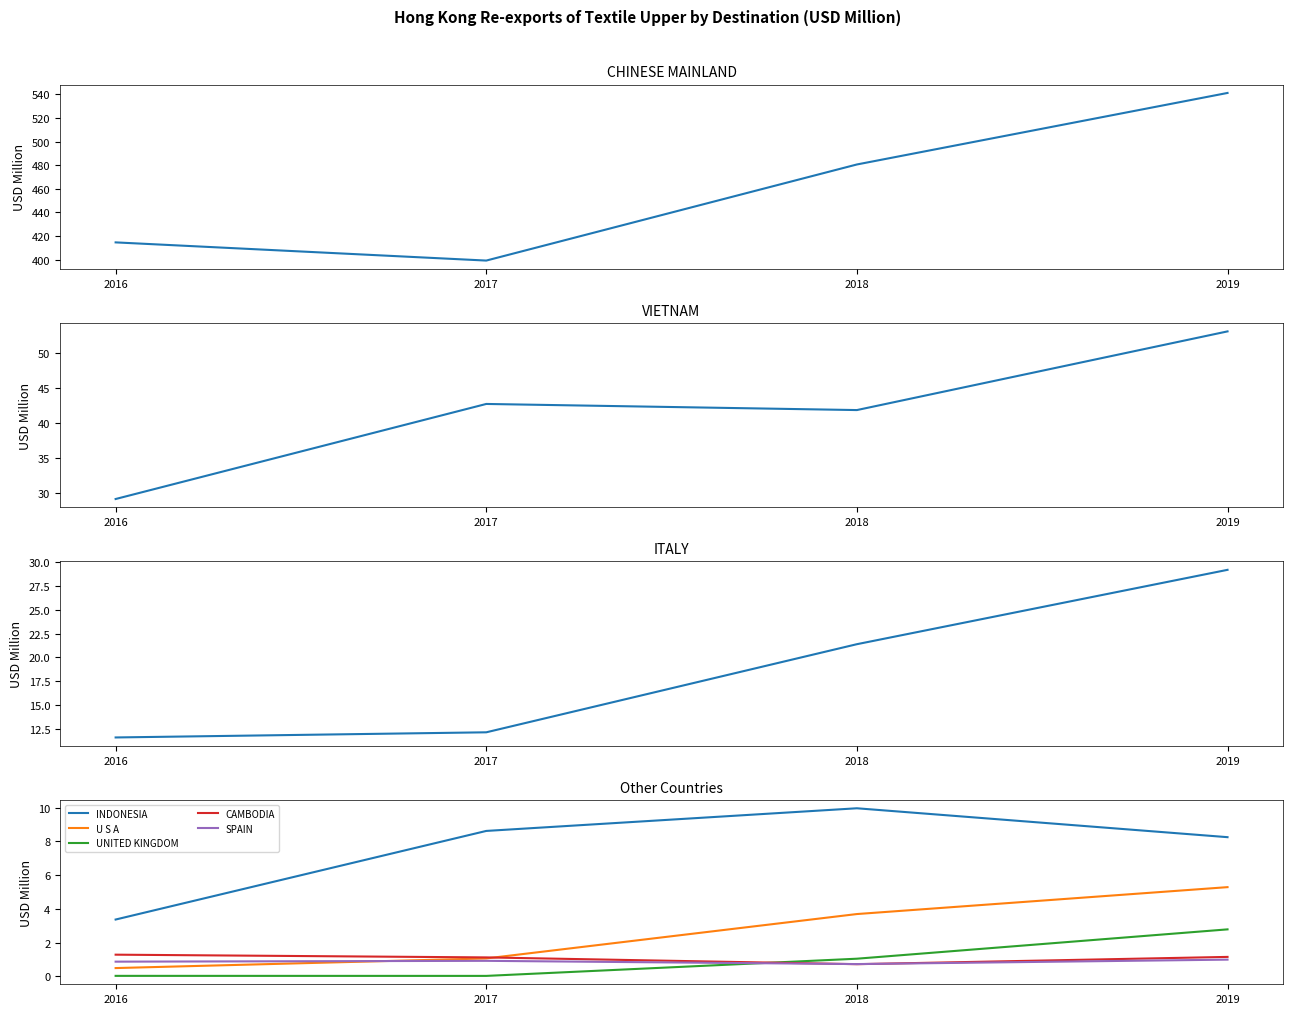

Where does the INDONESIA series first go above 8?

2017